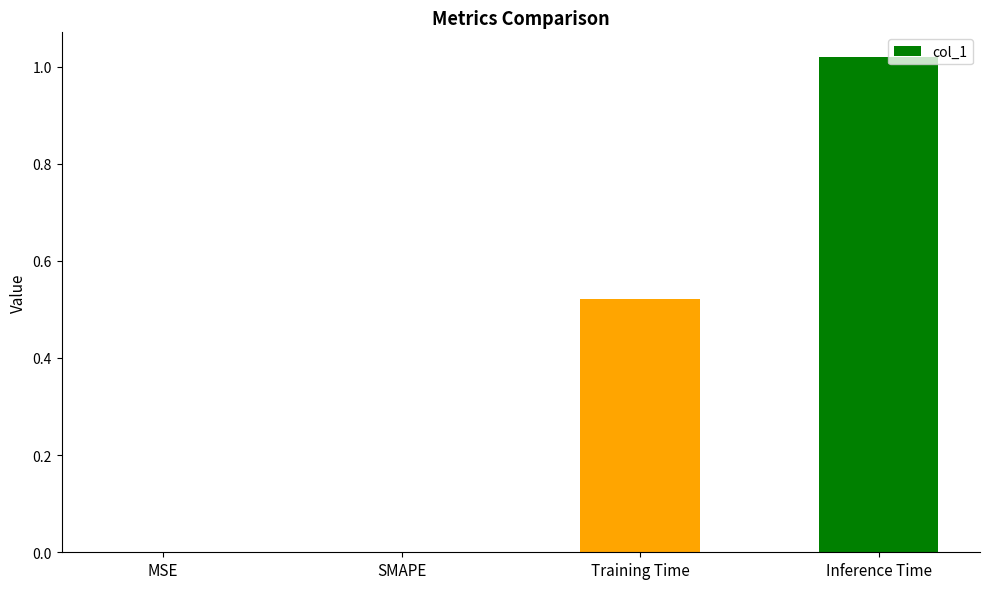

What is the change in value from Training Time to Inference Time?

+0.5